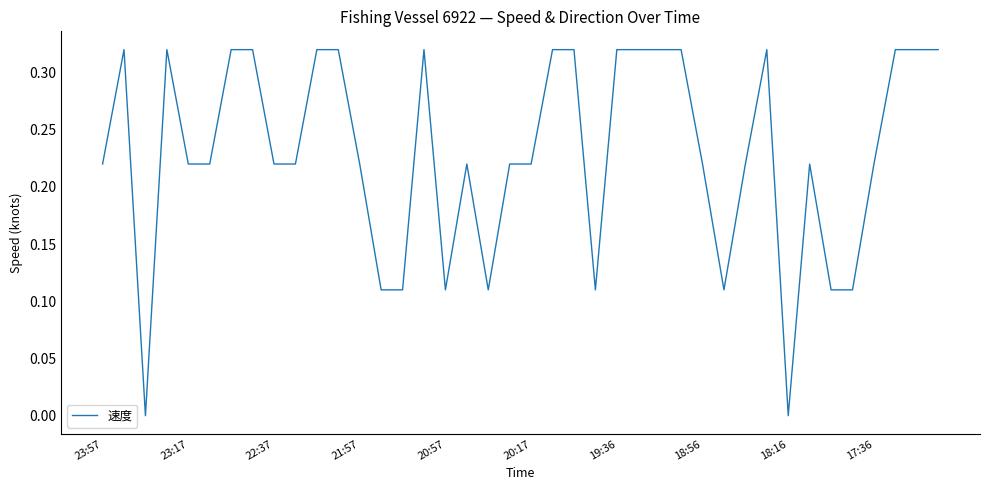

How many lines are shown in the chart?

1